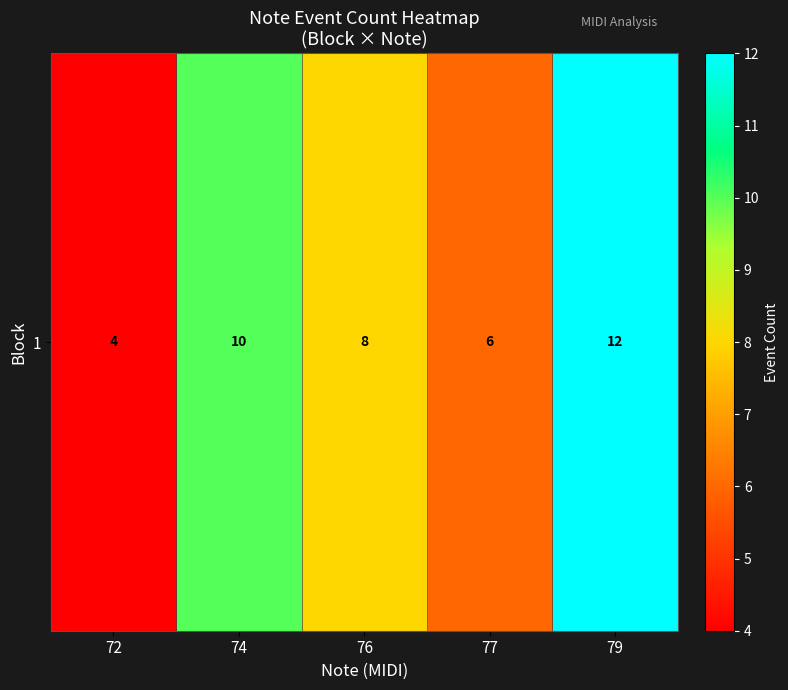

The chart shows a value of 4 at 72. True or false?

True